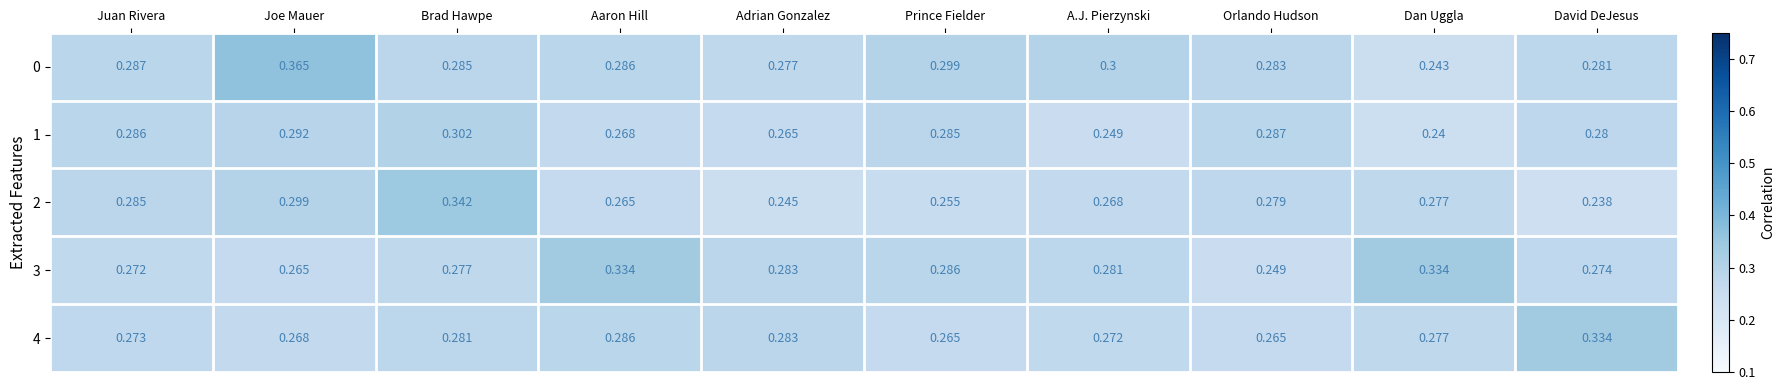

Which label corresponds to the smallest value in the chart?

David DeJesus